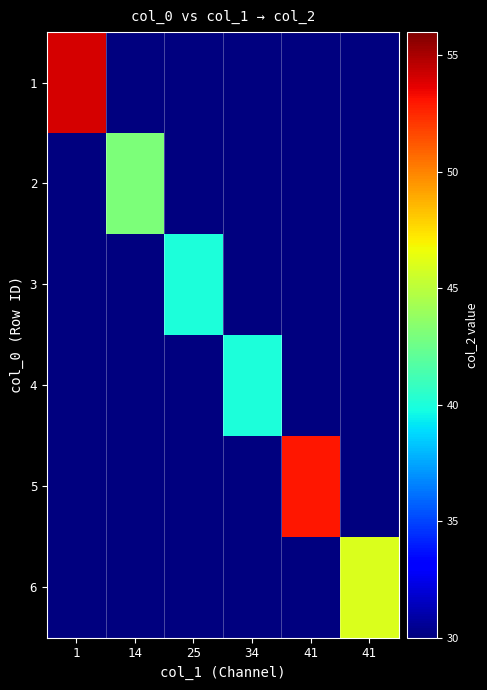

Which series has the widest spread of values?

1